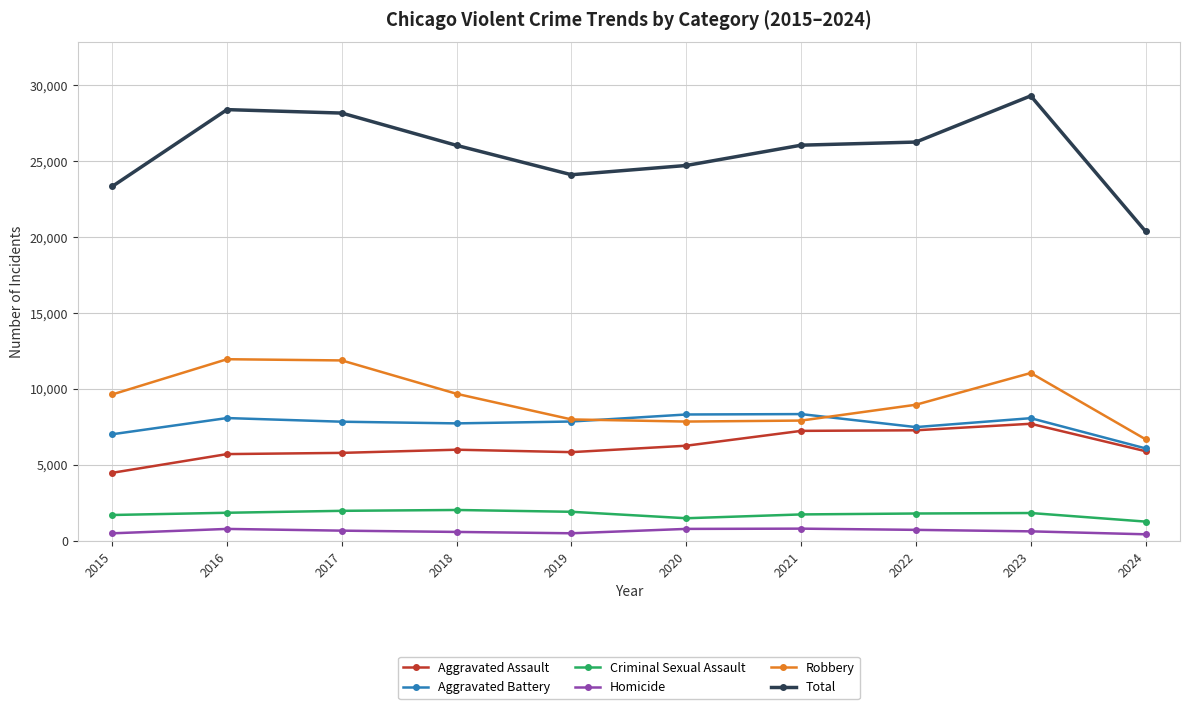

What is the spread (max minus min) of values at 2024?

19947